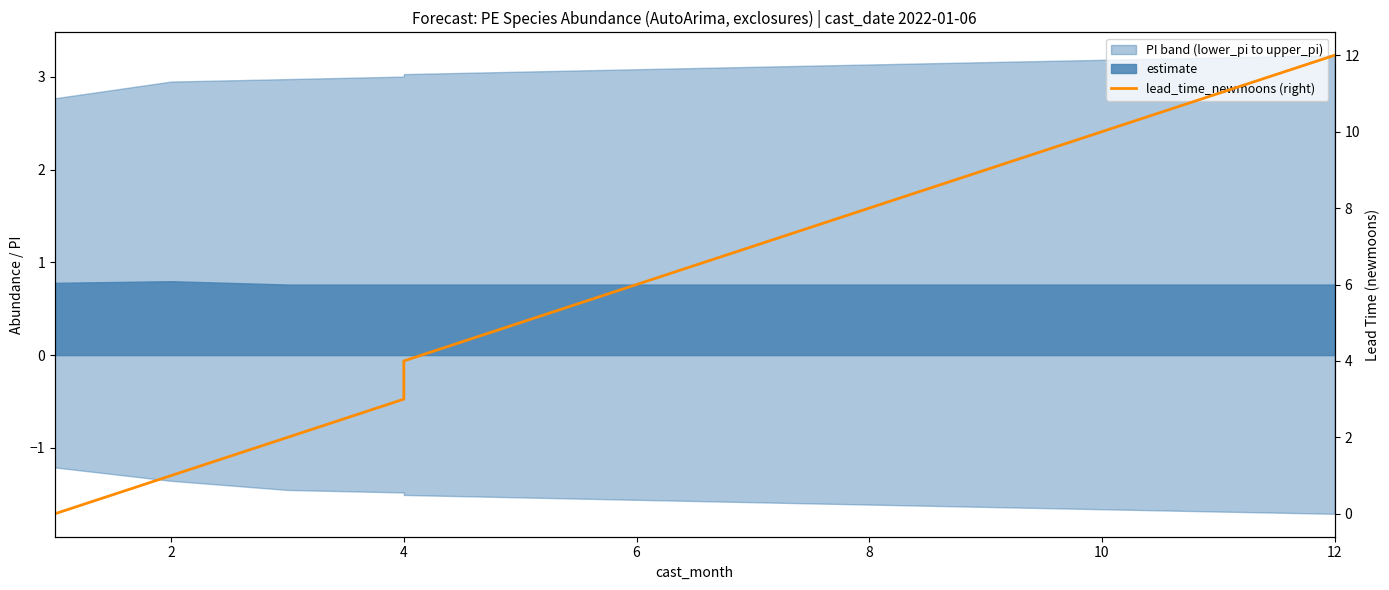

What is the average value?

6